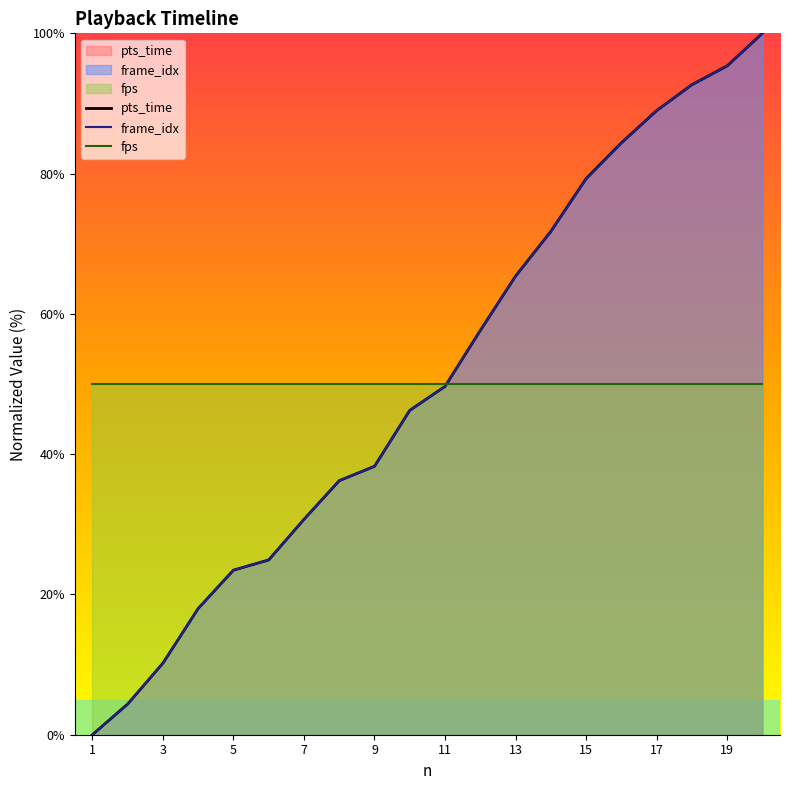

What is the difference between the second highest and minimum values in the pts_time series?

95.4